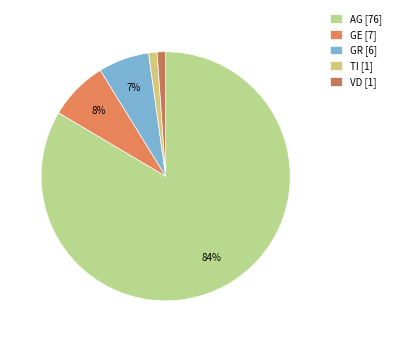

How many slices are in this pie chart?

5